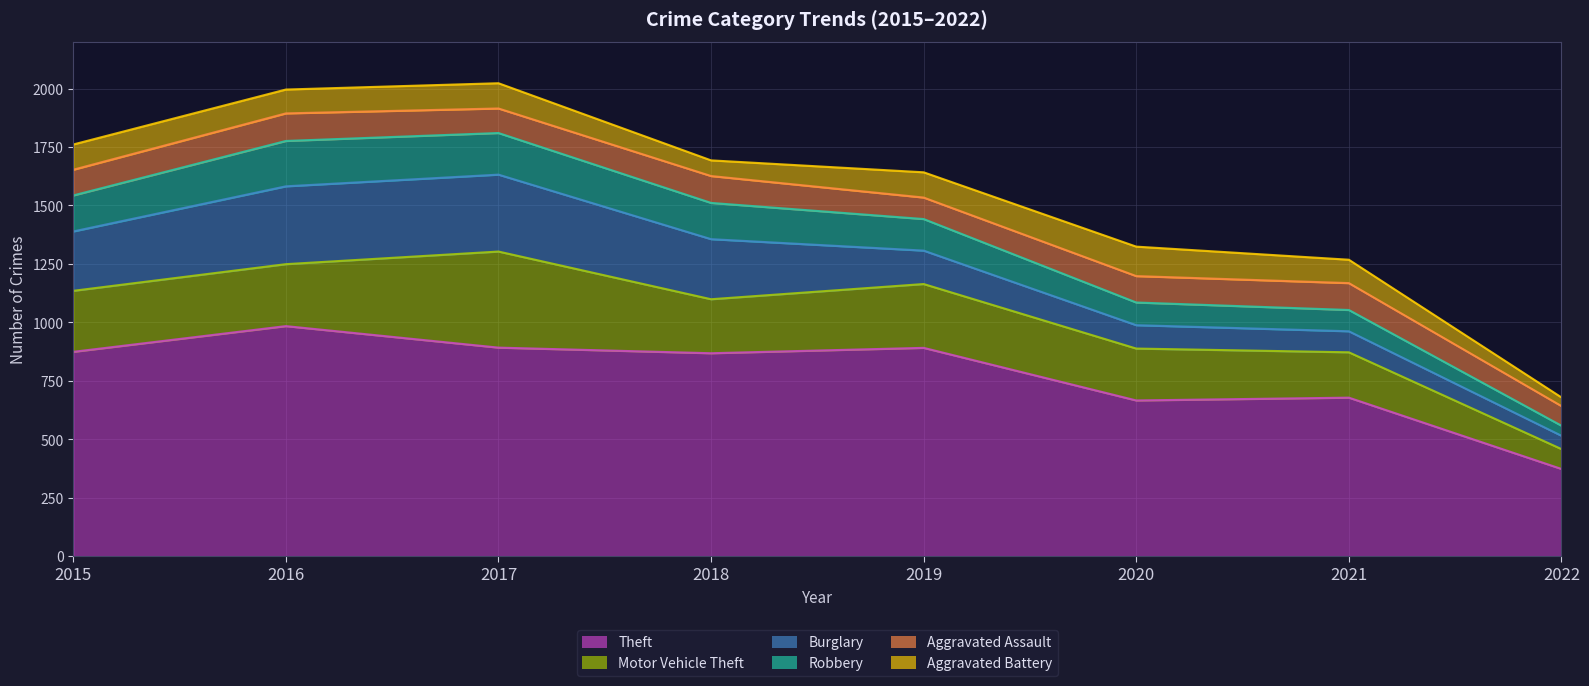

What is the sum of all Burglary values?

1563